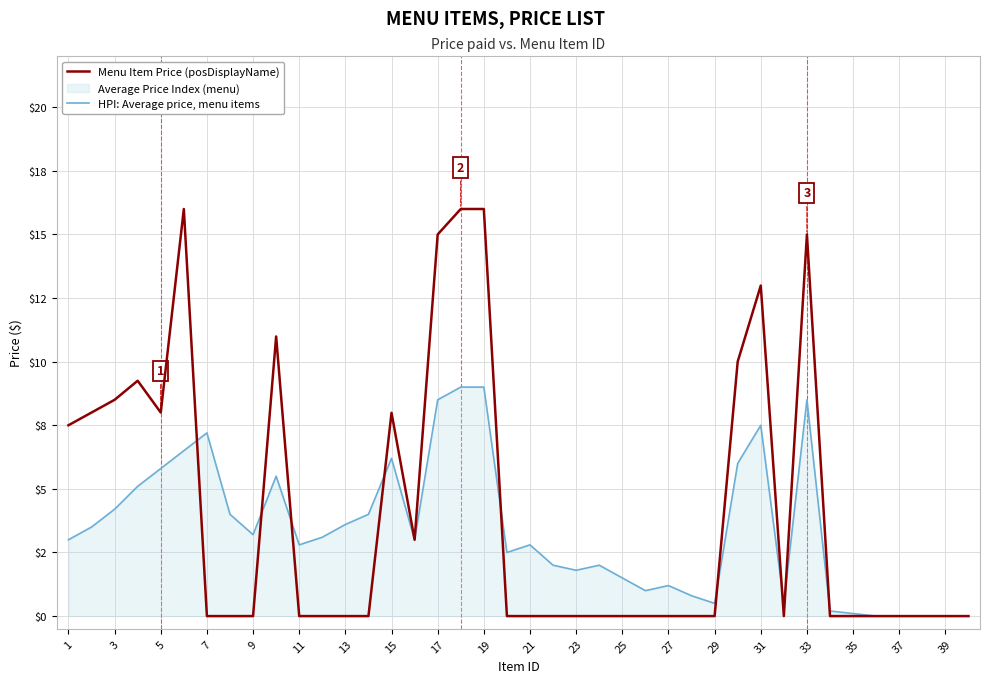

How many intersections are there between HPI: Average price, menu items and Menu Item Price (posDisplayName)?

9